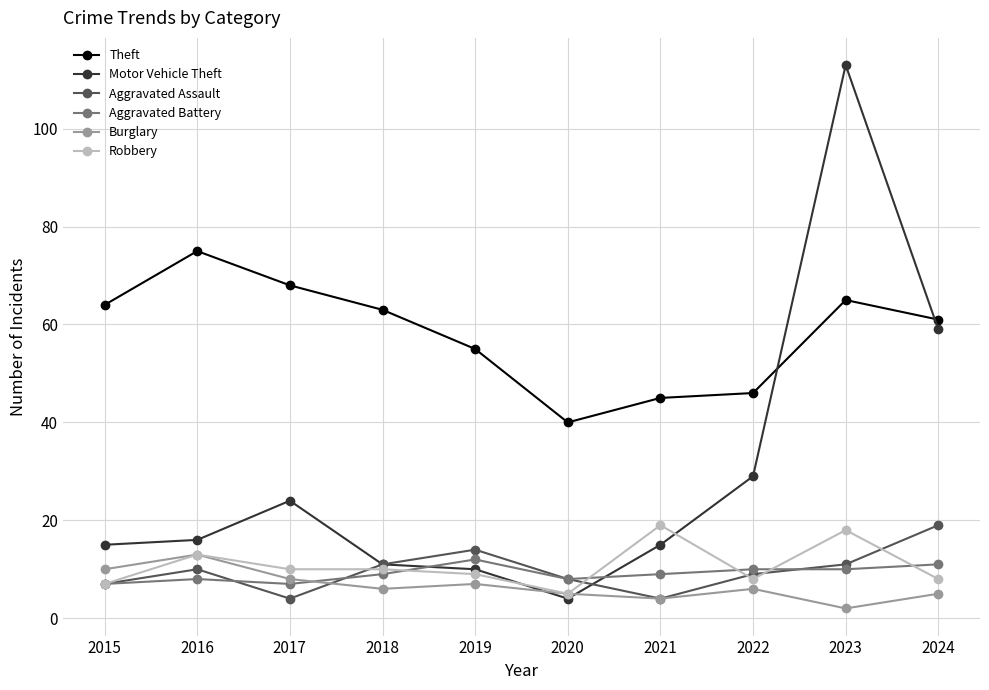

What is the spread (max minus min) of values at 2018?

57